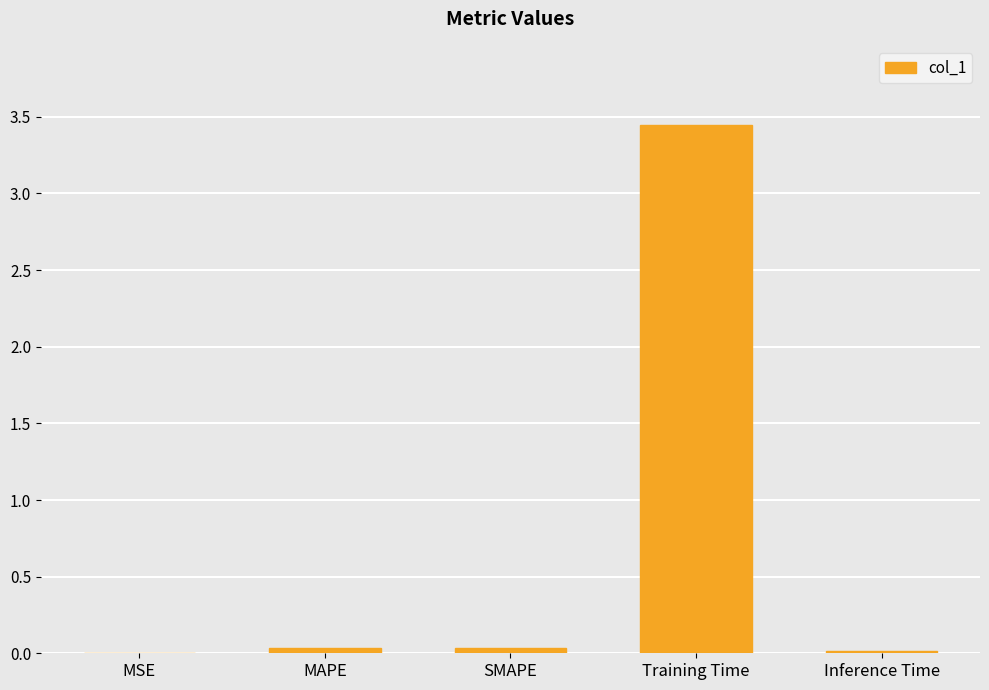

Between MAPE and Training Time, which is larger?

Training Time